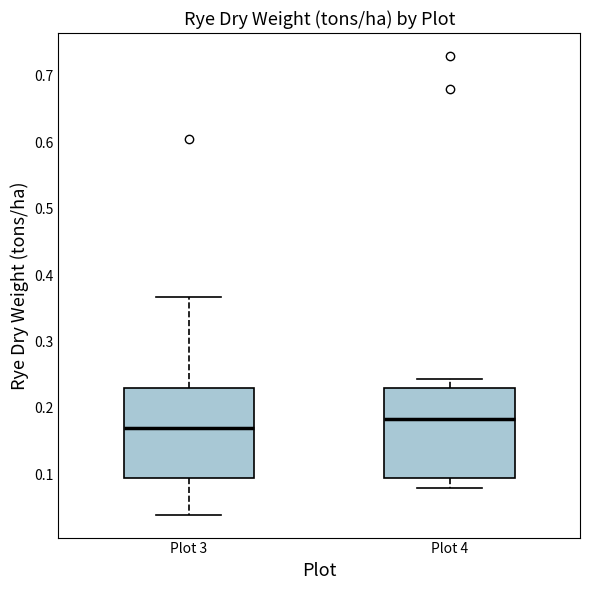

Where does the lower whisker of the box for Plot 4 end on the y-axis? The values are not printed on the chart, so give them approximately, as read against the axis.

0.08